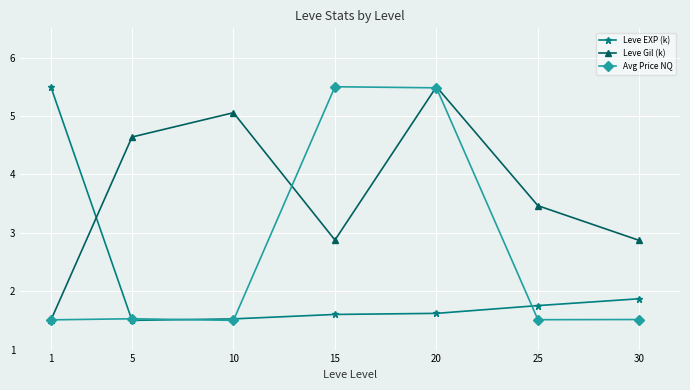

In Leve Gil (k), how many points are lower than both neighbors (excluding endpoints)?

1